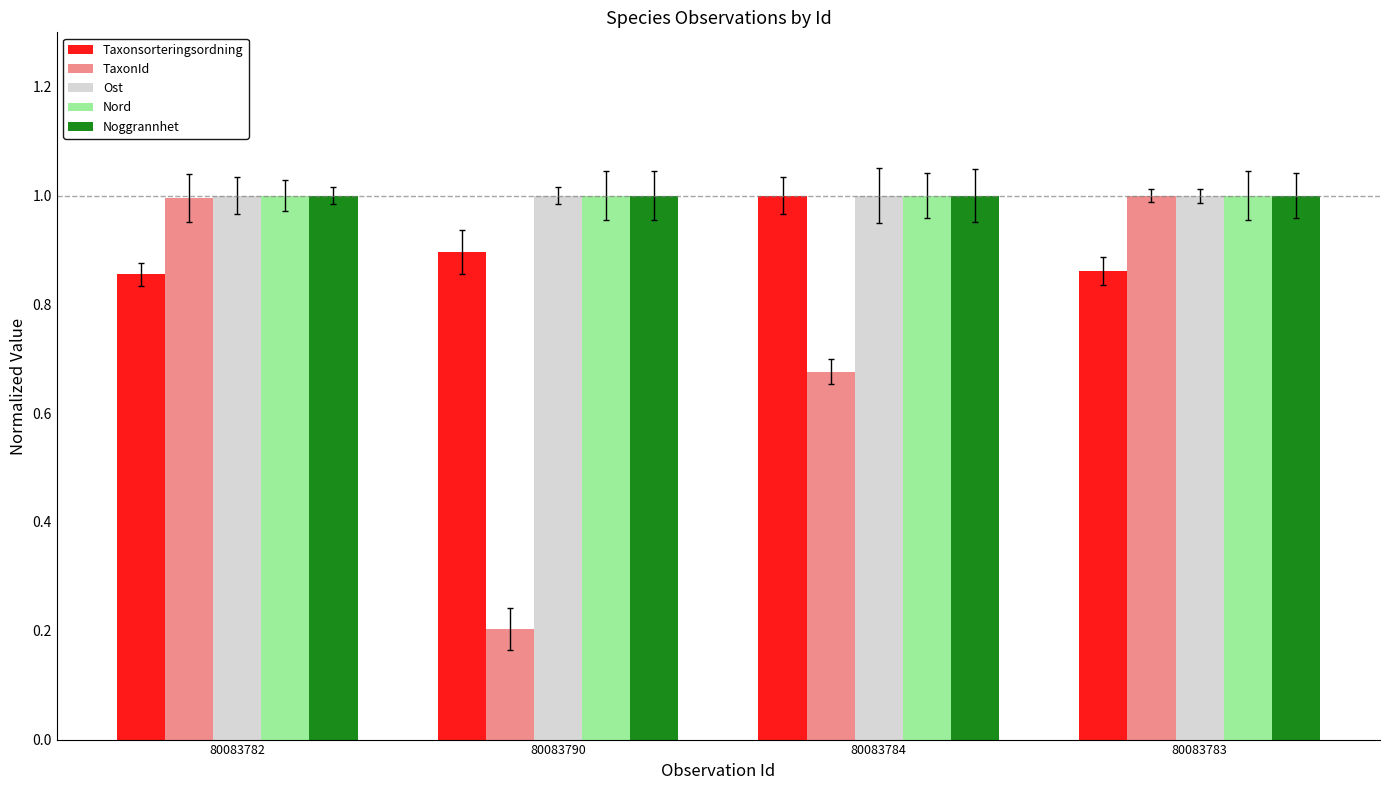

Which has a higher value, 80083782 or 80083783?

80083783